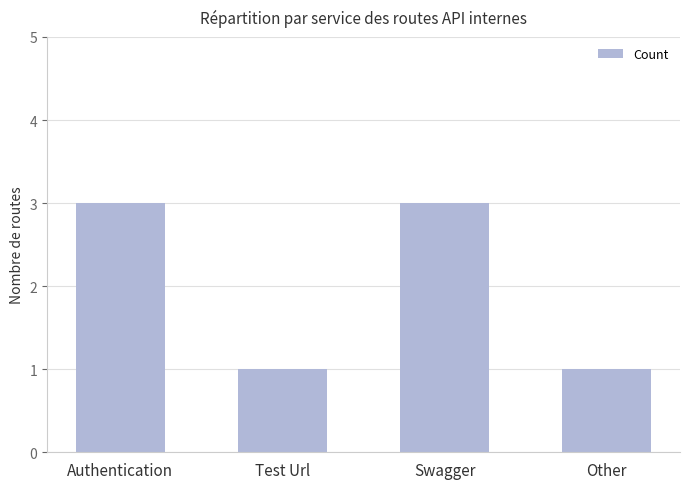

How many bars are there in total?

4